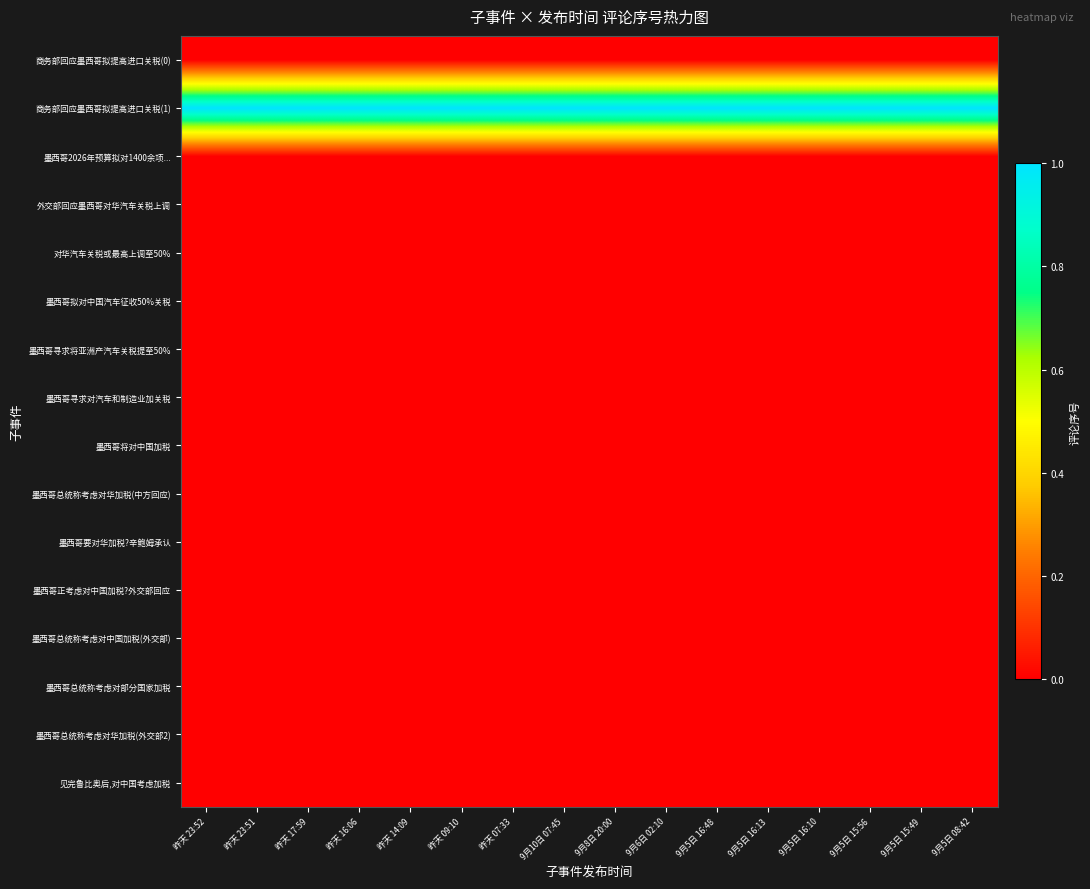

Reading left to right, extract all data points from this chart.

商务部回应墨西哥拟提高进口关税(0): 昨天 23:52=0	昨天 23:51=0	昨天 17:59=0	昨天 16:06=0	昨天 14:09=0	昨天 09:10=0	昨天 07:33=0	9月10日 07:45=0	9月8日 20:00=0	9月6日 02:10=0	9月5日 16:48=0	9月5日 16:13=0	9月5日 16:10=0	9月5日 15:56=0	9月5日 15:49=0	9月5日 08:42=0
商务部回应墨西哥拟提高进口关税(1): 昨天 23:52=1	昨天 23:51=1	昨天 17:59=1	昨天 16:06=1	昨天 14:09=1	昨天 09:10=1	昨天 07:33=1	9月10日 07:45=1	9月8日 20:00=1	9月6日 02:10=1	9月5日 16:48=1	9月5日 16:13=1	9月5日 16:10=1	9月5日 15:56=1	9月5日 15:49=1	9月5日 08:42=1
墨西哥2026年预算拟对1400余项...: 昨天 23:52=0	昨天 23:51=0	昨天 17:59=0	昨天 16:06=0	昨天 14:09=0	昨天 09:10=0	昨天 07:33=0	9月10日 07:45=0	9月8日 20:00=0	9月6日 02:10=0	9月5日 16:48=0	9月5日 16:13=0	9月5日 16:10=0	9月5日 15:56=0	9月5日 15:49=0	9月5日 08:42=0
外交部回应墨西哥对华汽车关税上调: 昨天 23:52=0	昨天 23:51=0	昨天 17:59=0	昨天 16:06=0	昨天 14:09=0	昨天 09:10=0	昨天 07:33=0	9月10日 07:45=0	9月8日 20:00=0	9月6日 02:10=0	9月5日 16:48=0	9月5日 16:13=0	9月5日 16:10=0	9月5日 15:56=0	9月5日 15:49=0	9月5日 08:42=0
对华汽车关税或最高上调至50%: 昨天 23:52=0	昨天 23:51=0	昨天 17:59=0	昨天 16:06=0	昨天 14:09=0	昨天 09:10=0	昨天 07:33=0	9月10日 07:45=0	9月8日 20:00=0	9月6日 02:10=0	9月5日 16:48=0	9月5日 16:13=0	9月5日 16:10=0	9月5日 15:56=0	9月5日 15:49=0	9月5日 08:42=0
墨西哥拟对中国汽车征收50%关税: 昨天 23:52=0	昨天 23:51=0	昨天 17:59=0	昨天 16:06=0	昨天 14:09=0	昨天 09:10=0	昨天 07:33=0	9月10日 07:45=0	9月8日 20:00=0	9月6日 02:10=0	9月5日 16:48=0	9月5日 16:13=0	9月5日 16:10=0	9月5日 15:56=0	9月5日 15:49=0	9月5日 08:42=0
墨西哥寻求将亚洲产汽车关税提至50%: 昨天 23:52=0	昨天 23:51=0	昨天 17:59=0	昨天 16:06=0	昨天 14:09=0	昨天 09:10=0	昨天 07:33=0	9月10日 07:45=0	9月8日 20:00=0	9月6日 02:10=0	9月5日 16:48=0	9月5日 16:13=0	9月5日 16:10=0	9月5日 15:56=0	9月5日 15:49=0	9月5日 08:42=0
墨西哥寻求对汽车和制造业加关税: 昨天 23:52=0	昨天 23:51=0	昨天 17:59=0	昨天 16:06=0	昨天 14:09=0	昨天 09:10=0	昨天 07:33=0	9月10日 07:45=0	9月8日 20:00=0	9月6日 02:10=0	9月5日 16:48=0	9月5日 16:13=0	9月5日 16:10=0	9月5日 15:56=0	9月5日 15:49=0	9月5日 08:42=0
墨西哥将对中国加税: 昨天 23:52=0	昨天 23:51=0	昨天 17:59=0	昨天 16:06=0	昨天 14:09=0	昨天 09:10=0	昨天 07:33=0	9月10日 07:45=0	9月8日 20:00=0	9月6日 02:10=0	9月5日 16:48=0	9月5日 16:13=0	9月5日 16:10=0	9月5日 15:56=0	9月5日 15:49=0	9月5日 08:42=0
墨西哥总统称考虑对华加税(中方回应): 昨天 23:52=0	昨天 23:51=0	昨天 17:59=0	昨天 16:06=0	昨天 14:09=0	昨天 09:10=0	昨天 07:33=0	9月10日 07:45=0	9月8日 20:00=0	9月6日 02:10=0	9月5日 16:48=0	9月5日 16:13=0	9月5日 16:10=0	9月5日 15:56=0	9月5日 15:49=0	9月5日 08:42=0
墨西哥要对华加税?辛鲍姆承认: 昨天 23:52=0	昨天 23:51=0	昨天 17:59=0	昨天 16:06=0	昨天 14:09=0	昨天 09:10=0	昨天 07:33=0	9月10日 07:45=0	9月8日 20:00=0	9月6日 02:10=0	9月5日 16:48=0	9月5日 16:13=0	9月5日 16:10=0	9月5日 15:56=0	9月5日 15:49=0	9月5日 08:42=0
墨西哥正考虑对中国加税?外交部回应: 昨天 23:52=0	昨天 23:51=0	昨天 17:59=0	昨天 16:06=0	昨天 14:09=0	昨天 09:10=0	昨天 07:33=0	9月10日 07:45=0	9月8日 20:00=0	9月6日 02:10=0	9月5日 16:48=0	9月5日 16:13=0	9月5日 16:10=0	9月5日 15:56=0	9月5日 15:49=0	9月5日 08:42=0
墨西哥总统称考虑对中国加税(外交部): 昨天 23:52=0	昨天 23:51=0	昨天 17:59=0	昨天 16:06=0	昨天 14:09=0	昨天 09:10=0	昨天 07:33=0	9月10日 07:45=0	9月8日 20:00=0	9月6日 02:10=0	9月5日 16:48=0	9月5日 16:13=0	9月5日 16:10=0	9月5日 15:56=0	9月5日 15:49=0	9月5日 08:42=0
墨西哥总统称考虑对部分国家加税: 昨天 23:52=0	昨天 23:51=0	昨天 17:59=0	昨天 16:06=0	昨天 14:09=0	昨天 09:10=0	昨天 07:33=0	9月10日 07:45=0	9月8日 20:00=0	9月6日 02:10=0	9月5日 16:48=0	9月5日 16:13=0	9月5日 16:10=0	9月5日 15:56=0	9月5日 15:49=0	9月5日 08:42=0
墨西哥总统称考虑对华加税(外交部2): 昨天 23:52=0	昨天 23:51=0	昨天 17:59=0	昨天 16:06=0	昨天 14:09=0	昨天 09:10=0	昨天 07:33=0	9月10日 07:45=0	9月8日 20:00=0	9月6日 02:10=0	9月5日 16:48=0	9月5日 16:13=0	9月5日 16:10=0	9月5日 15:56=0	9月5日 15:49=0	9月5日 08:42=0
见完鲁比奥后,对中国考虑加税: 昨天 23:52=0	昨天 23:51=0	昨天 17:59=0	昨天 16:06=0	昨天 14:09=0	昨天 09:10=0	昨天 07:33=0	9月10日 07:45=0	9月8日 20:00=0	9月6日 02:10=0	9月5日 16:48=0	9月5日 16:13=0	9月5日 16:10=0	9月5日 15:56=0	9月5日 15:49=0	9月5日 08:42=0